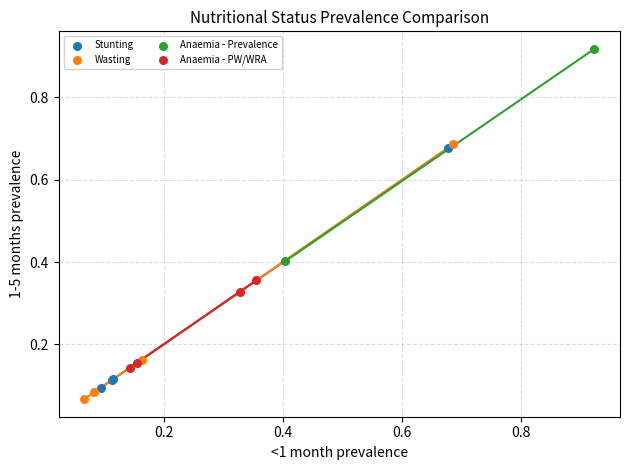

Which series reaches the minimum Y coordinate?

Wasting